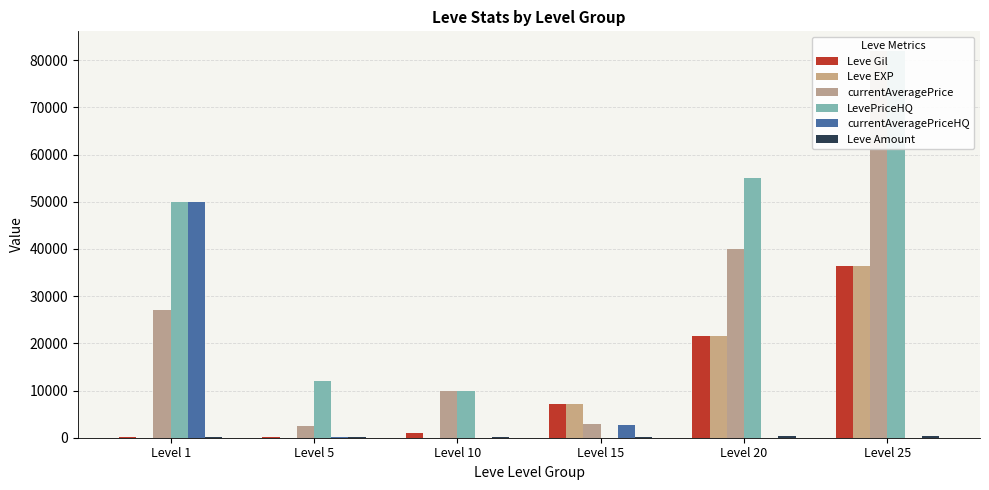

How many groups of bars are there?

6